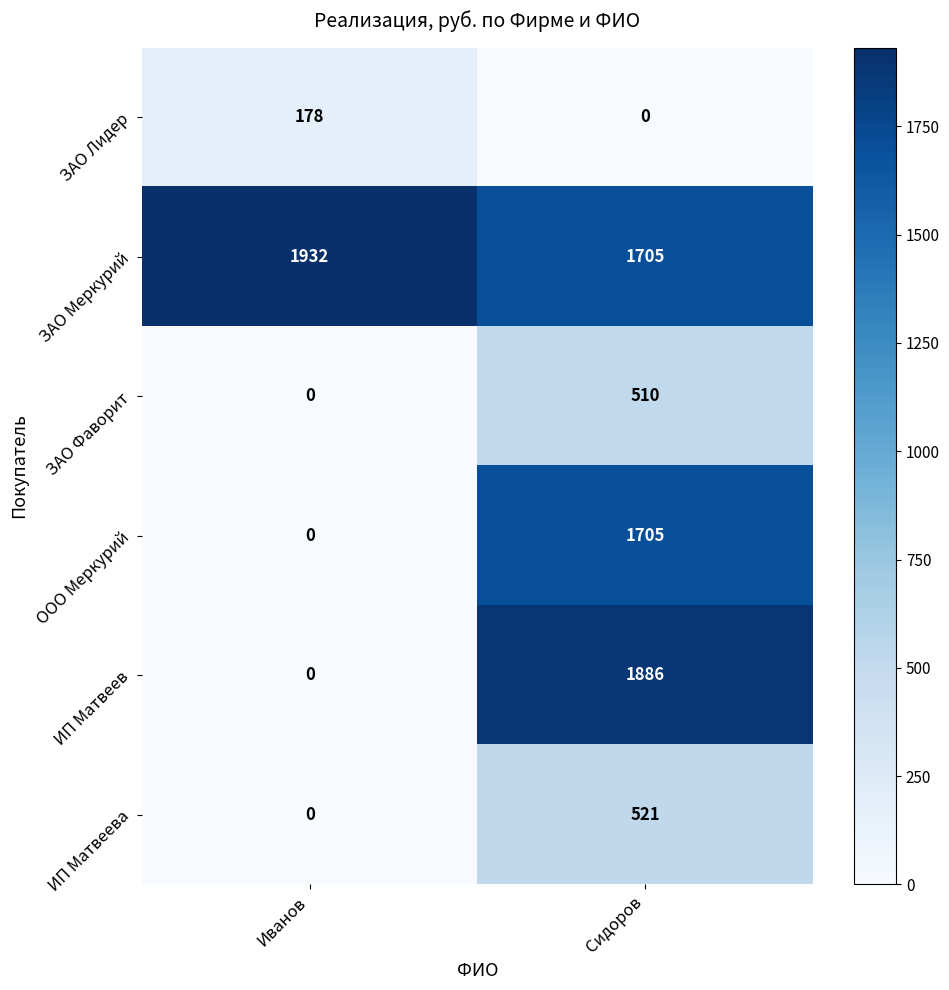

The value of ИП Матвеева at Сидоров is 521. True or false?

True